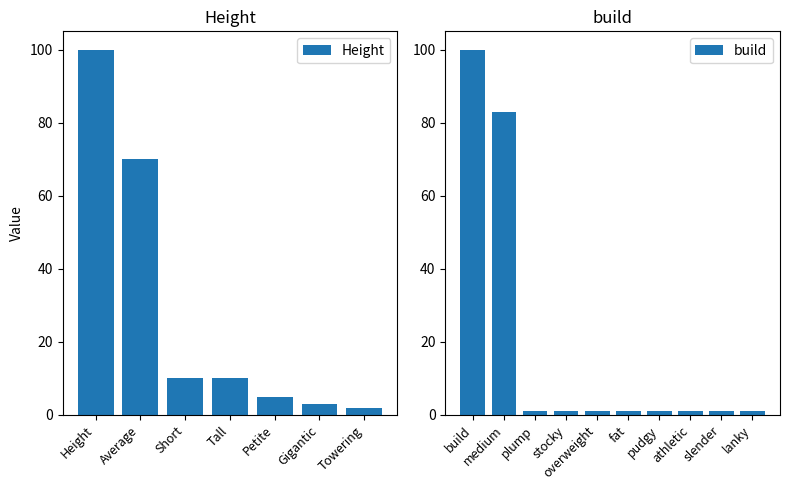

Is it true that the value at lanky is 2?

False